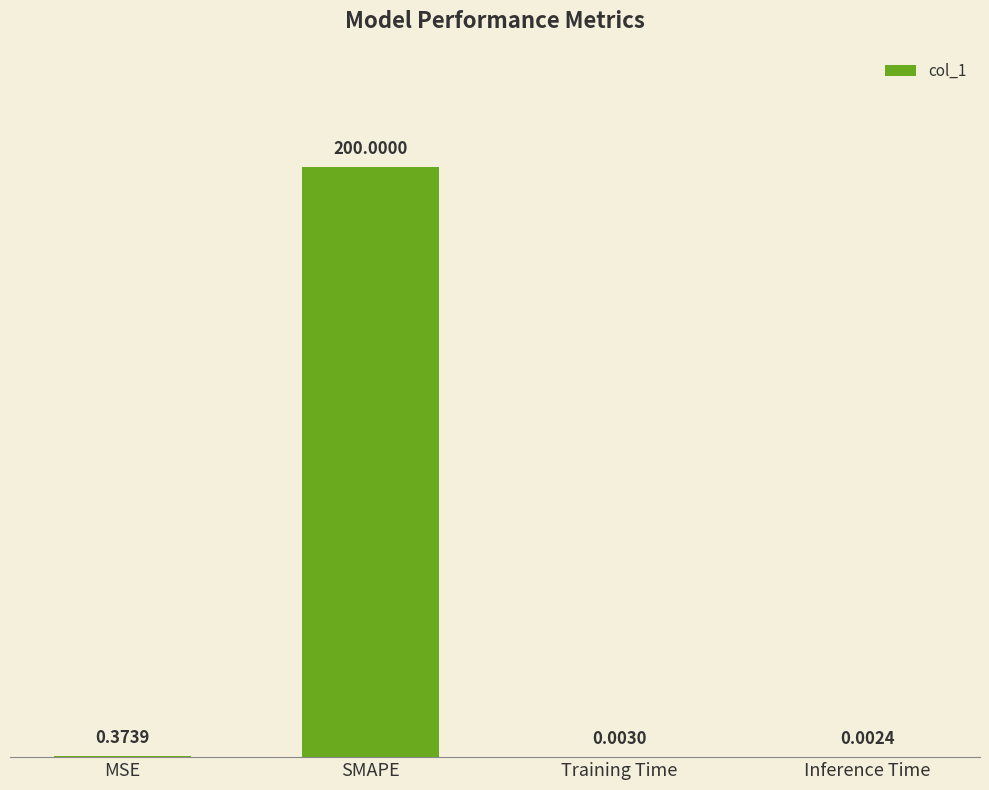

At which label is the value closest to 100?

MSE